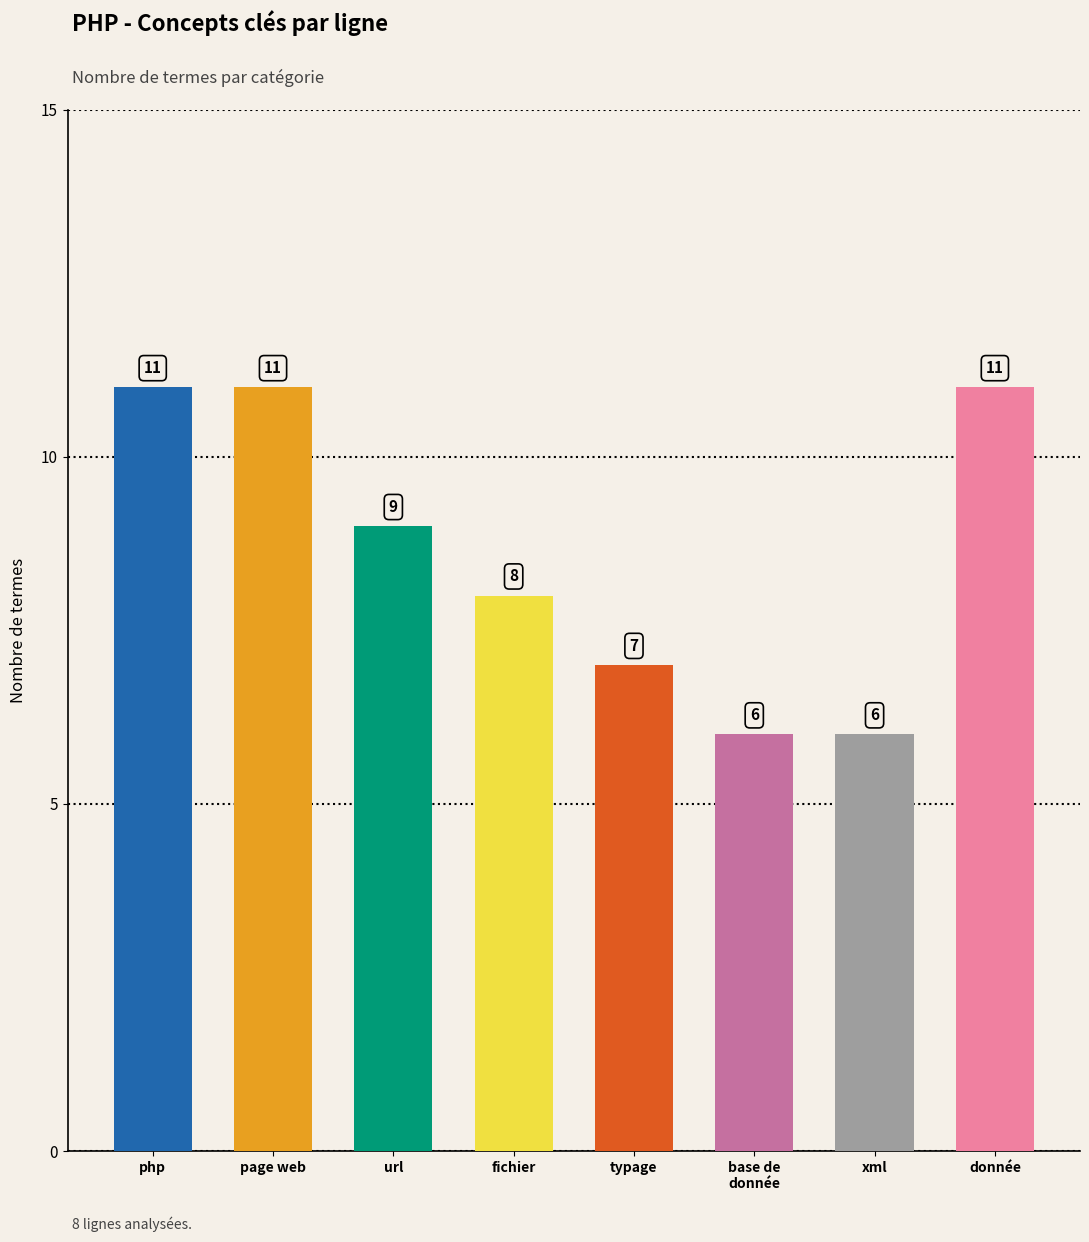

How many values are between 7 and 11?

6